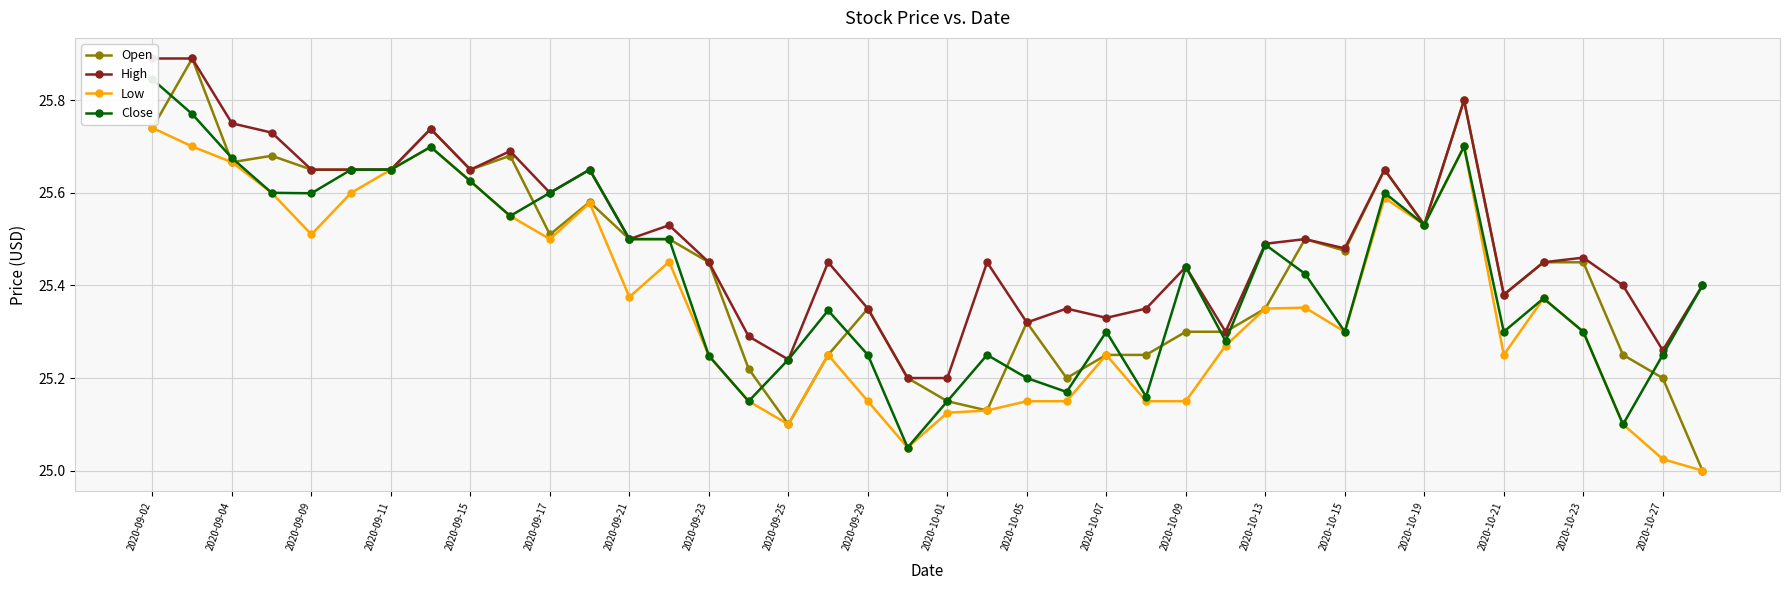

The value of Low at 2020-10-13 is 17.0. True or false?

False